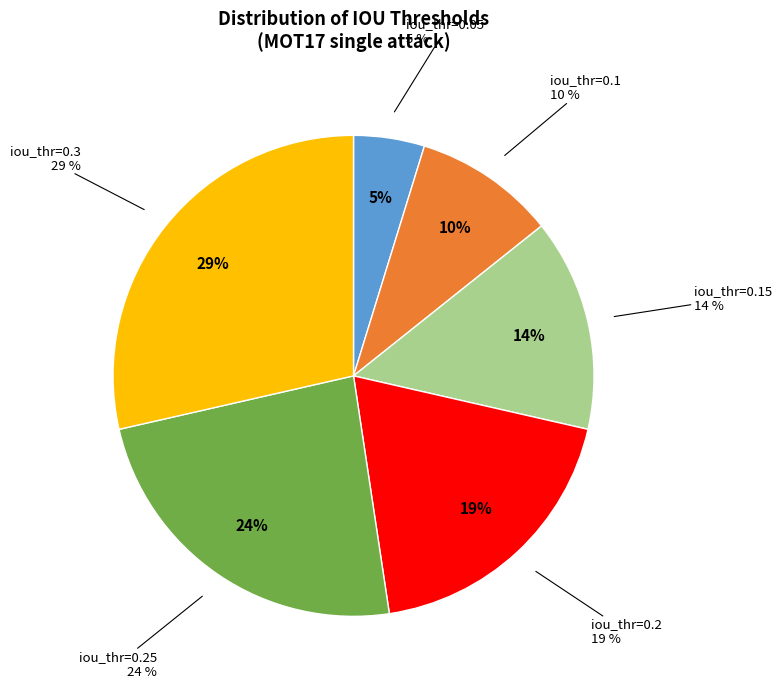

How many segments does this pie chart have?

6